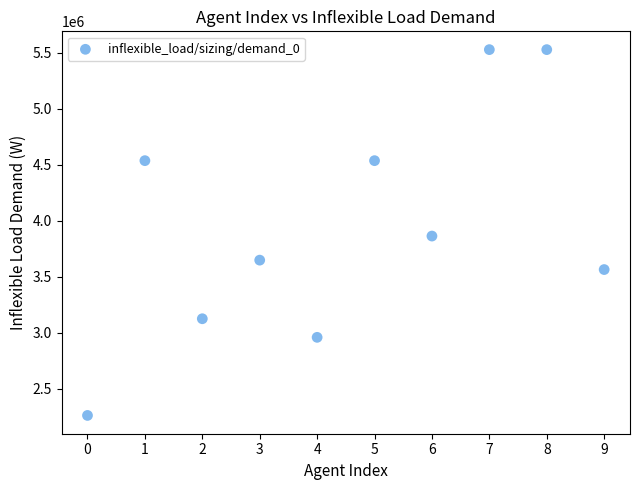

What is the range of Y values (max minus min)?

3265000